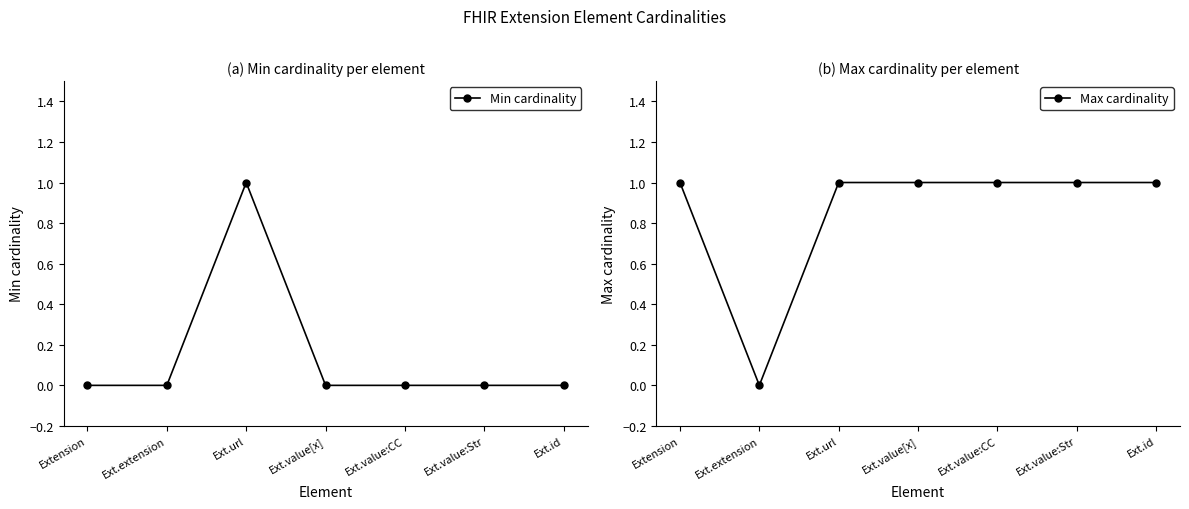

Rank the categories by Min cardinality value from lowest to highest.

Extension, Ext.extension, Ext.value[x], Ext.value:CC, Ext.value:Str, Ext.id, Ext.url